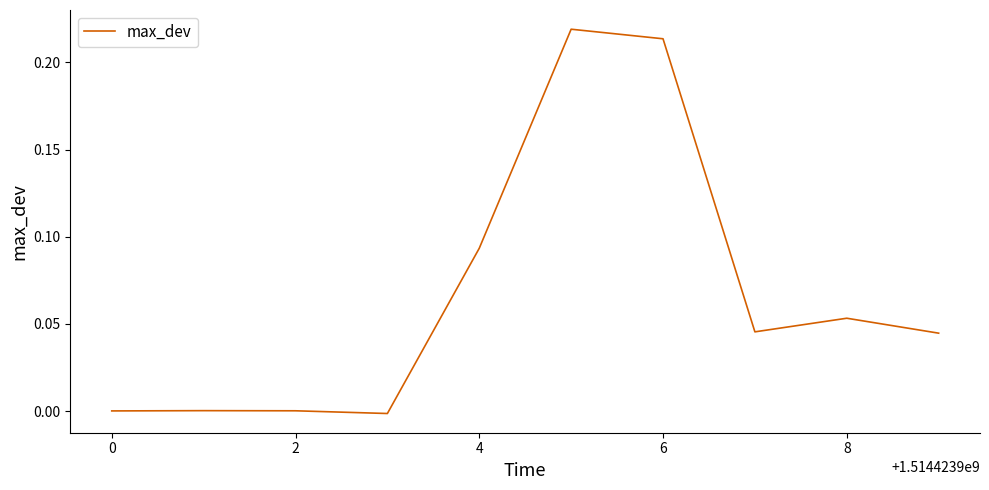

How many points are lower than both their immediate neighbors (excluding endpoints)?

2